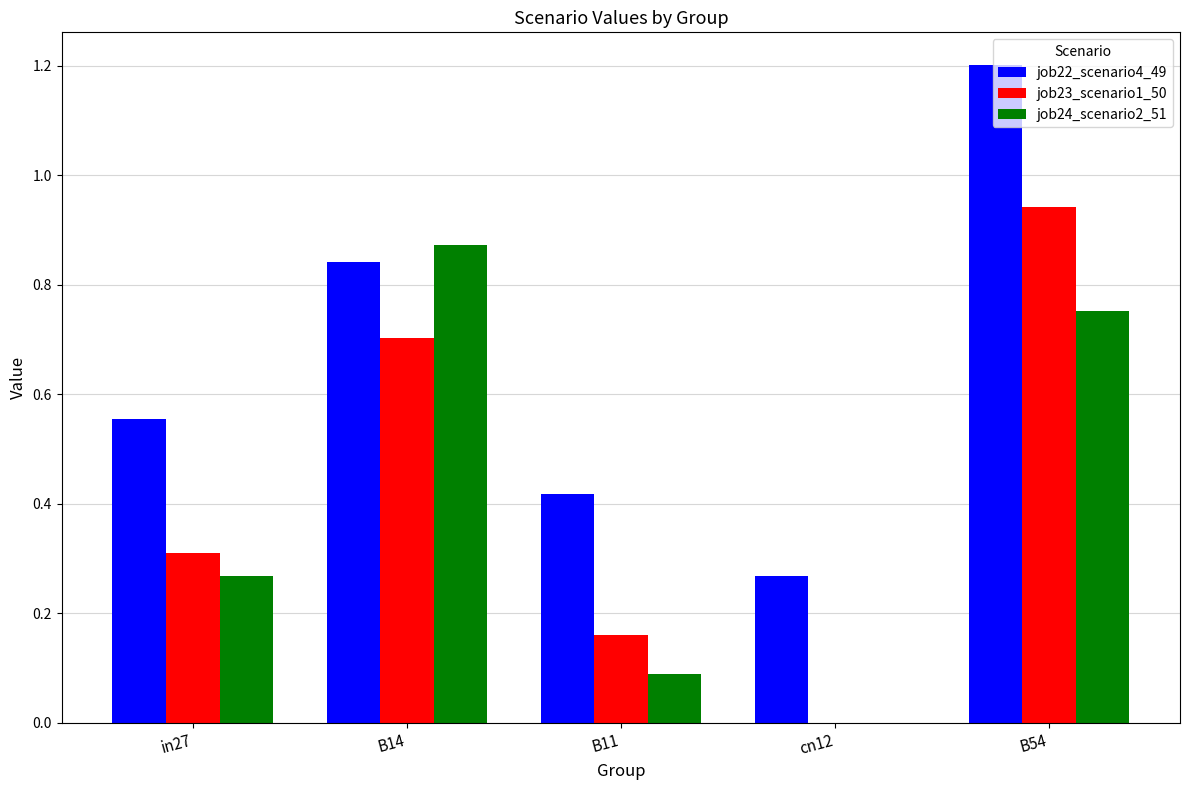

At which category is the sum across all series the highest?

B54